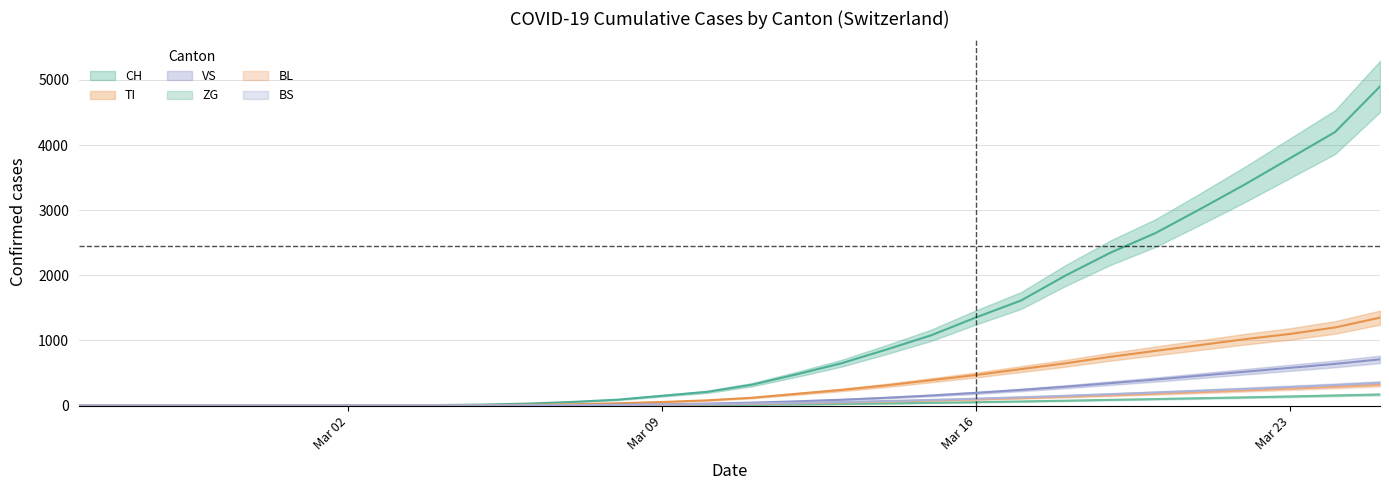

What is the difference between the maximum and second lowest values in the BS series?

348